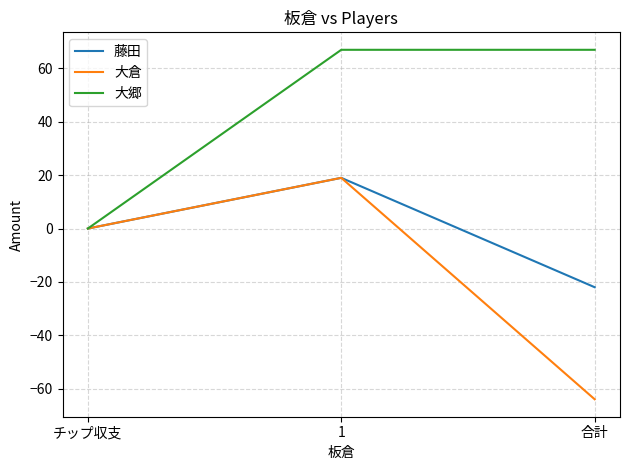

Rank the categories by 藤田 value from lowest to highest.

合計, チップ収支, 1